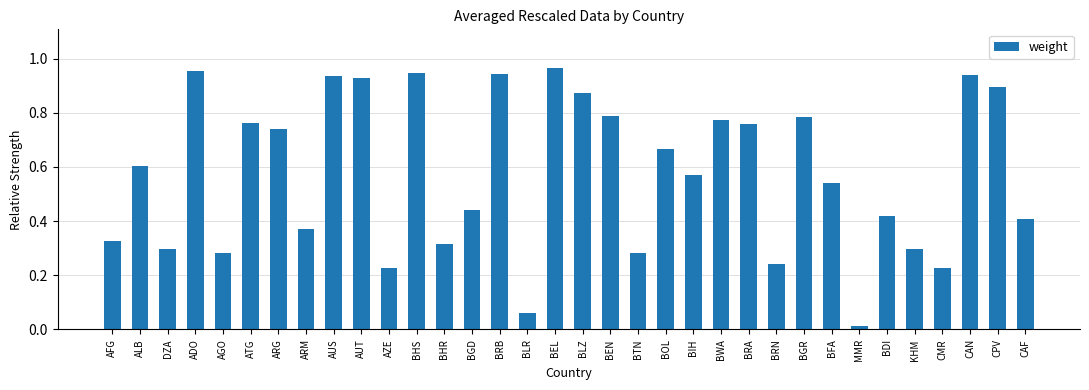

True or false: the data shows 0.4 at CAF.

True